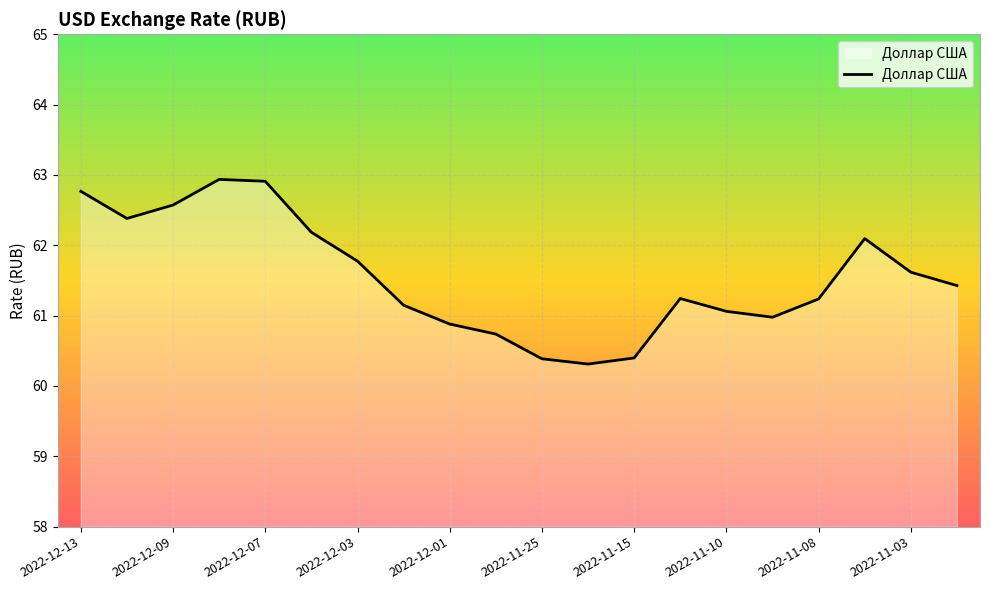

What is the maximum value shown in the chart?

62.9